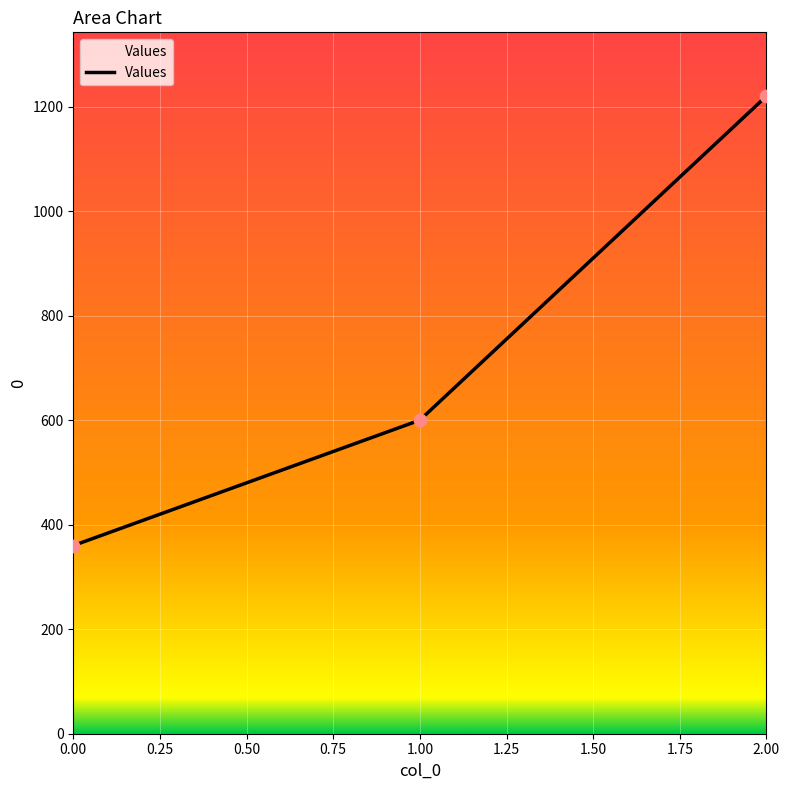

Between 2.00 and 1.00, which is larger?

2.00